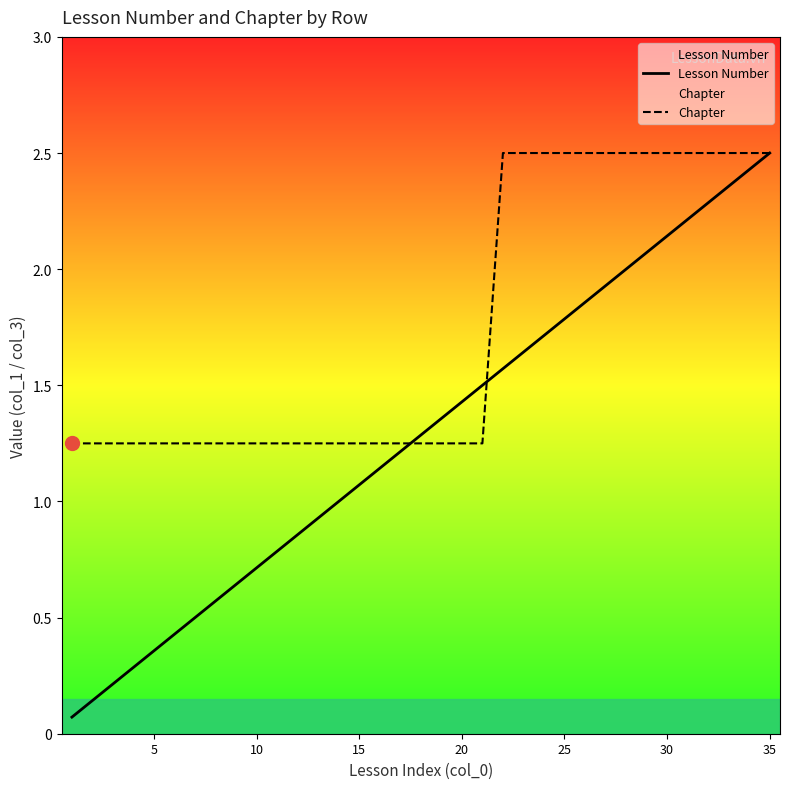

The Lesson Number series shows 1.0 at 25. True or false?

False